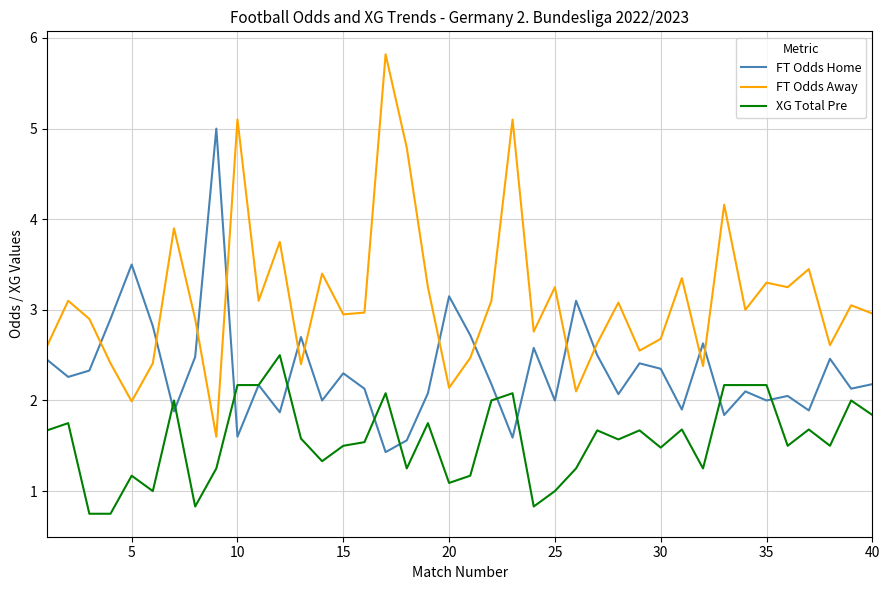

List the series in order of their peak value, lowest first.

XG Total Pre, FT Odds Home, FT Odds Away